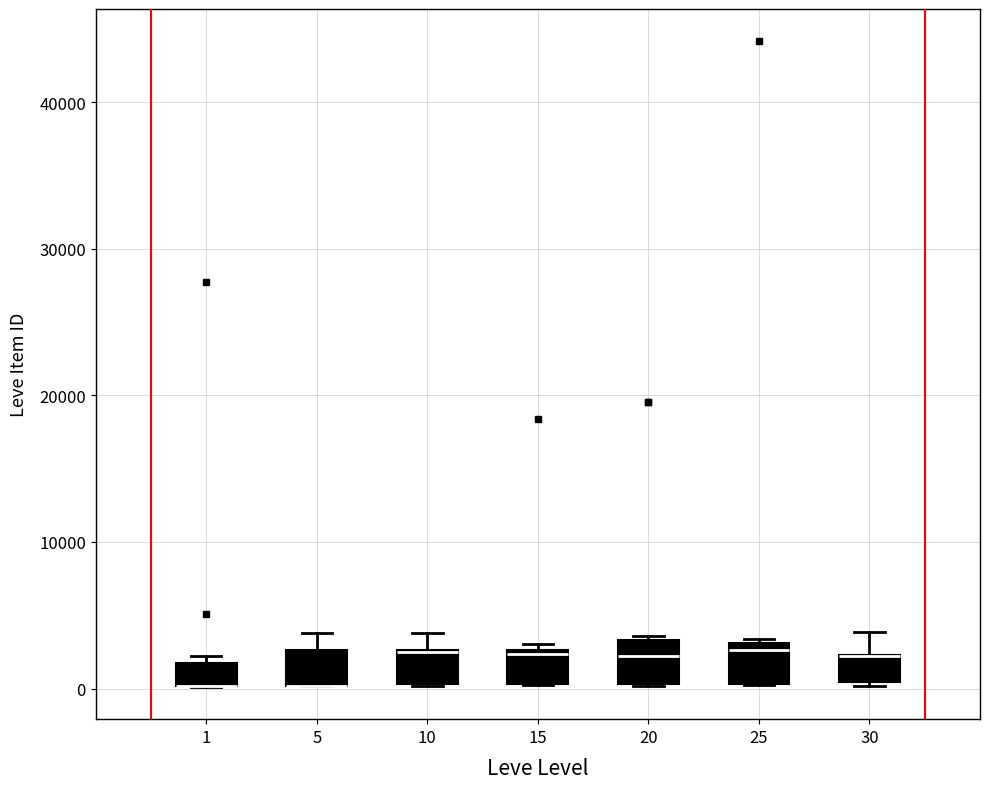

Reading left to right, read every box against the y-axis: the position of its median line, the range the box covers, and the ends of its whiskers. The values are not printed on the chart, so give them approximately, as read against the axis.

1: median 0 (drawn on the box's lower edge), box 0 to 2000, whiskers 0 to 2000 (just above the box's upper edge)
5: median 0 (drawn on the box's lower edge), box 0 to 3000, whiskers 0 to 4000
10: median 2000 (drawn on the box's upper edge), box 0 to 3000, whiskers 0 to 4000
15: median 2000, box 0 to 3000, whiskers 0 to 3000 (just above the box's upper edge)
20: median 2000, box 0 to 3000, whiskers 0 to 4000
25: median 3000 (just below the box's upper edge), box 0 to 3000, whiskers 0 to 3000
30: median 2000 (drawn on the box's upper edge), box 0 to 2000, whiskers 0 (just below the box's lower edge) to 4000